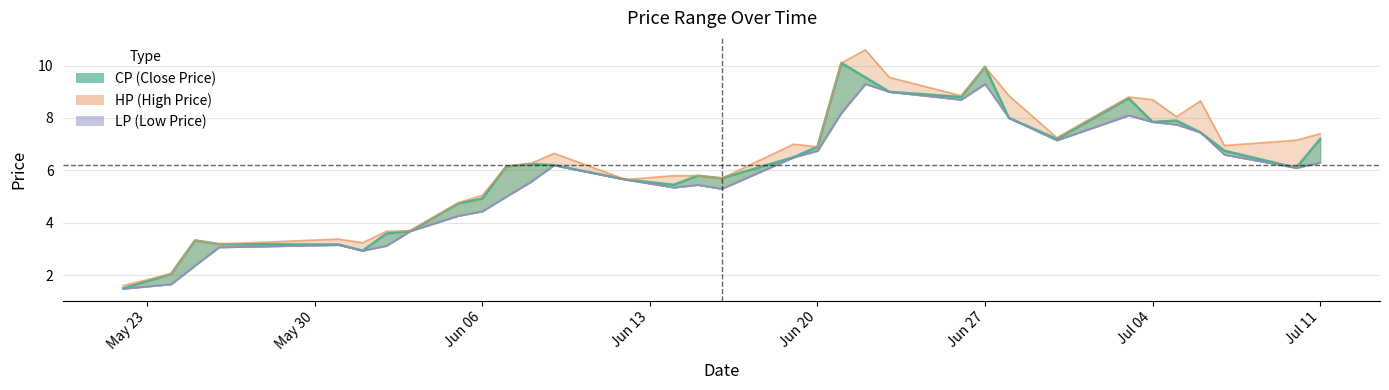

True or false: HP and CP cross at least once.

False